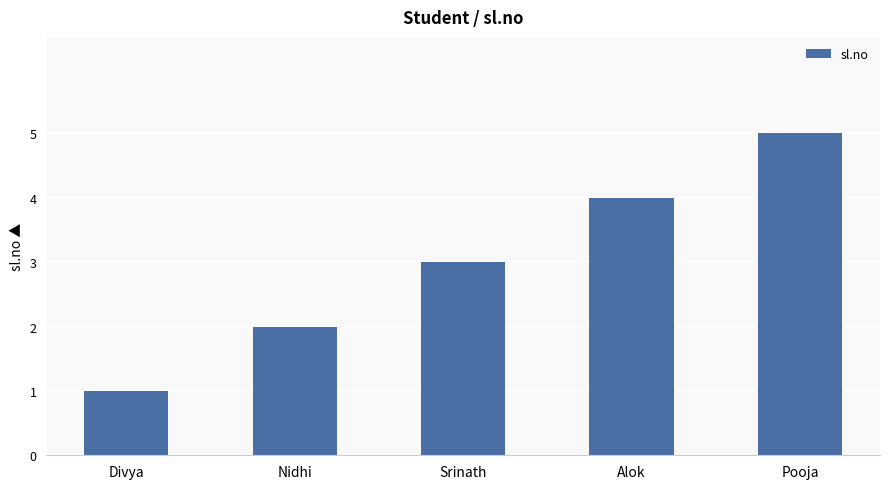

True or false: the data shows 0 at Divya.

False